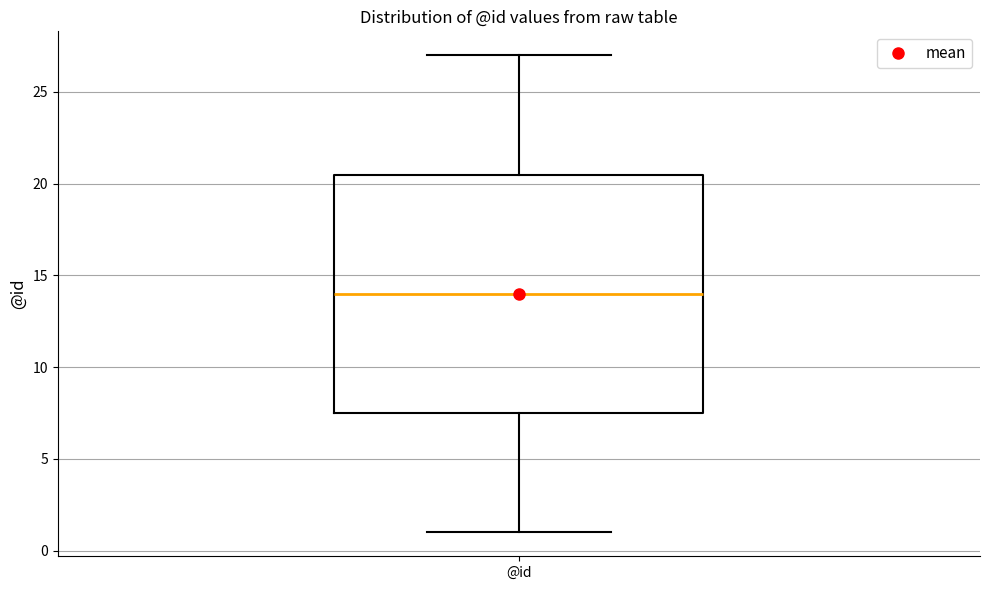

Transcribe this box plot: give where the median line is, the range the box spans, and where the two whiskers end, as read against the y-axis. The values are not printed on the chart, so give them approximately, as read against the axis.

median 14.0, box 7.5 to 20.5, whiskers 1.0 to 27.0